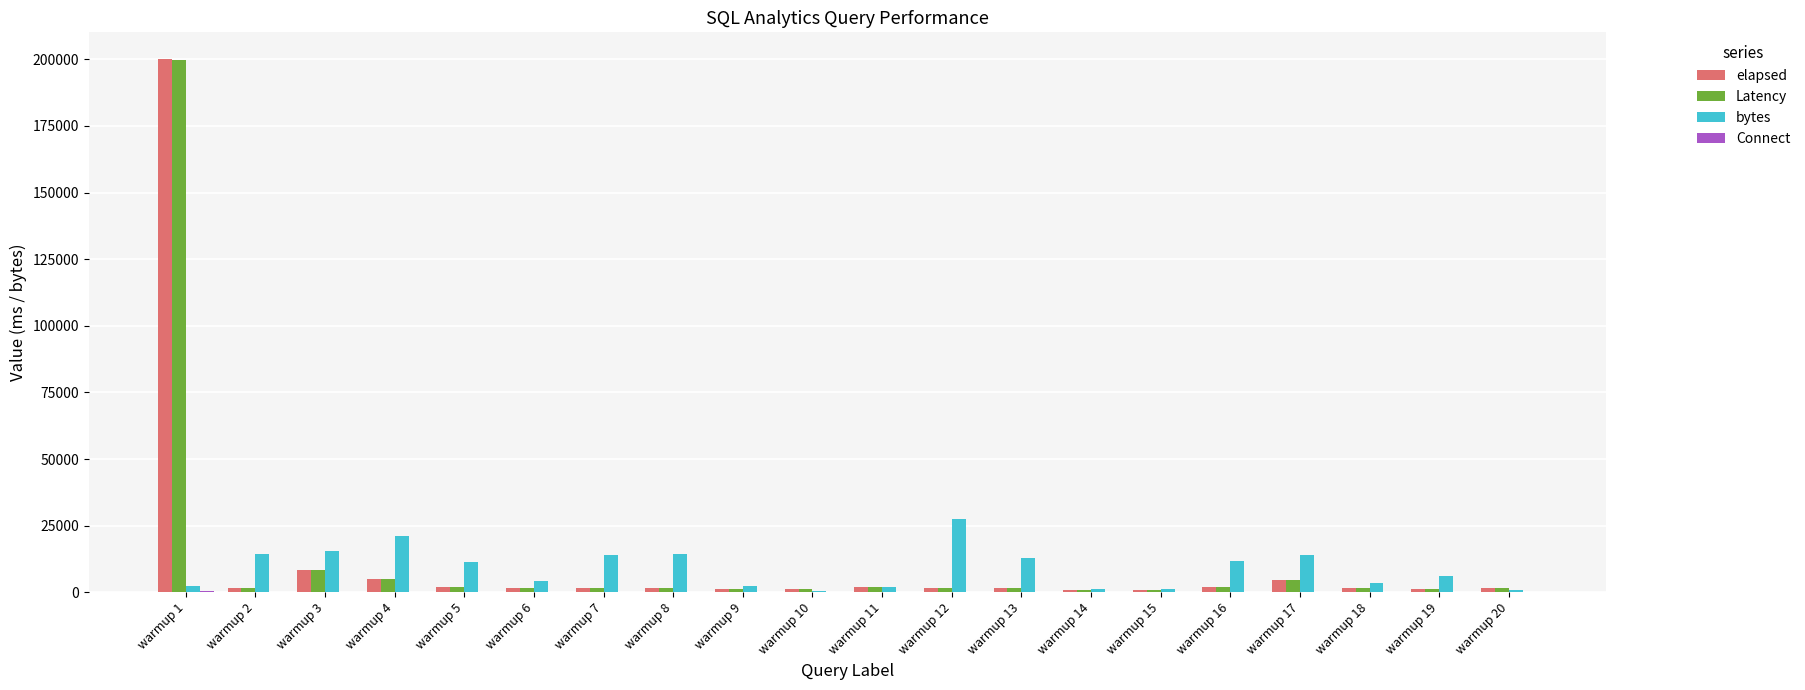

What is the highest value of the bytes series?

27624